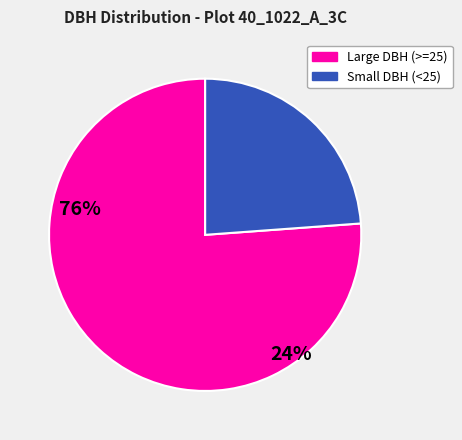

What is the largest slice in the pie chart?

Large DBH (>=25)